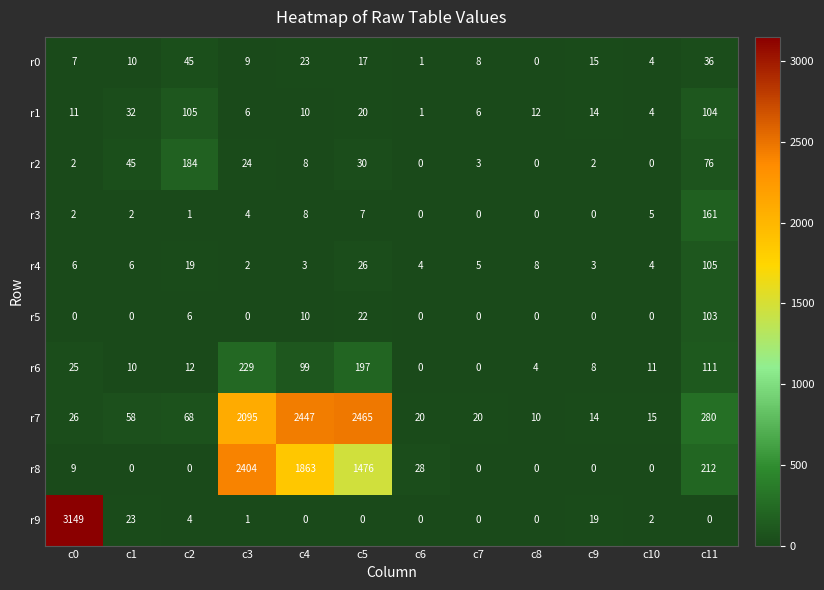

What is the total value across all series at c8?

34